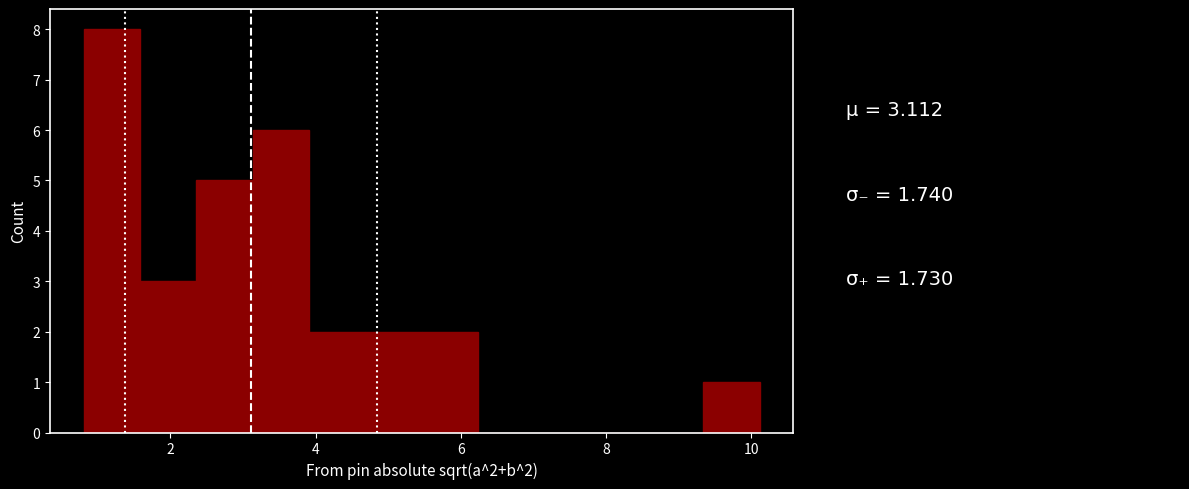

Around what value on the x-axis is the tallest bar? Give the approximate position of its centre, as read against the axis.

1.2